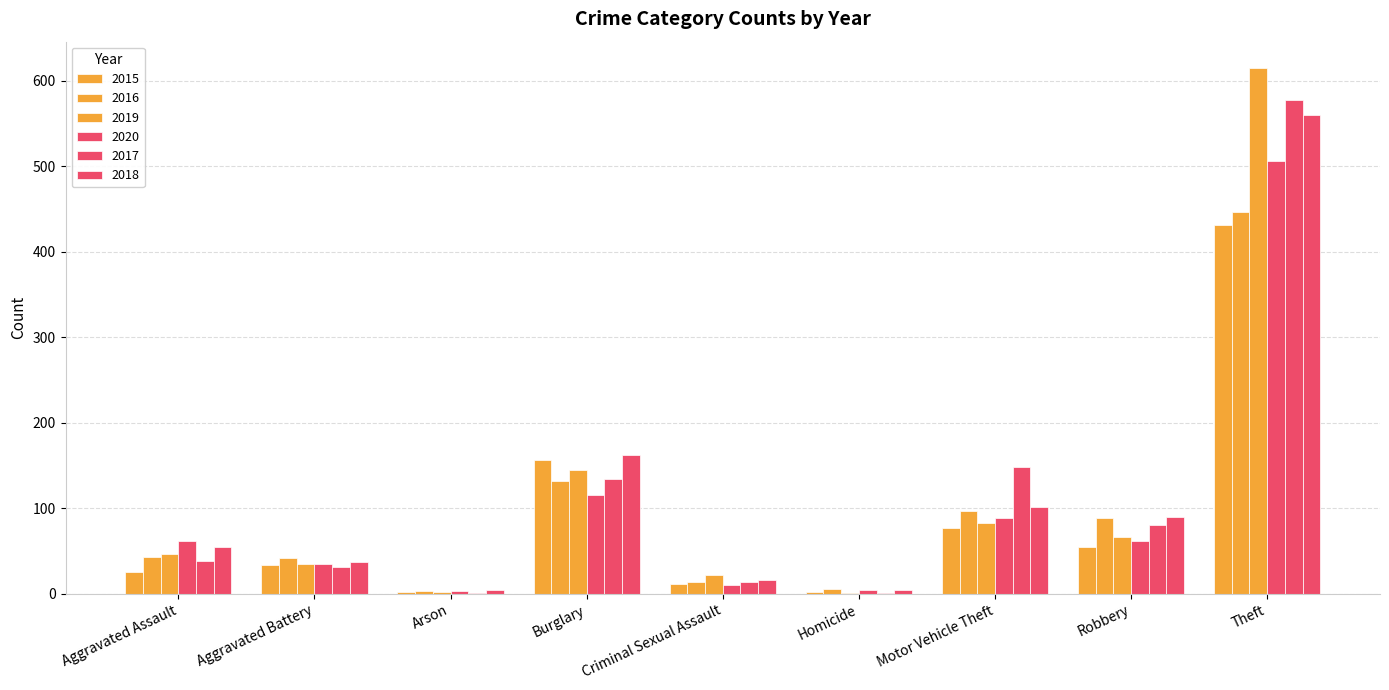

Are the bars horizontal?

No